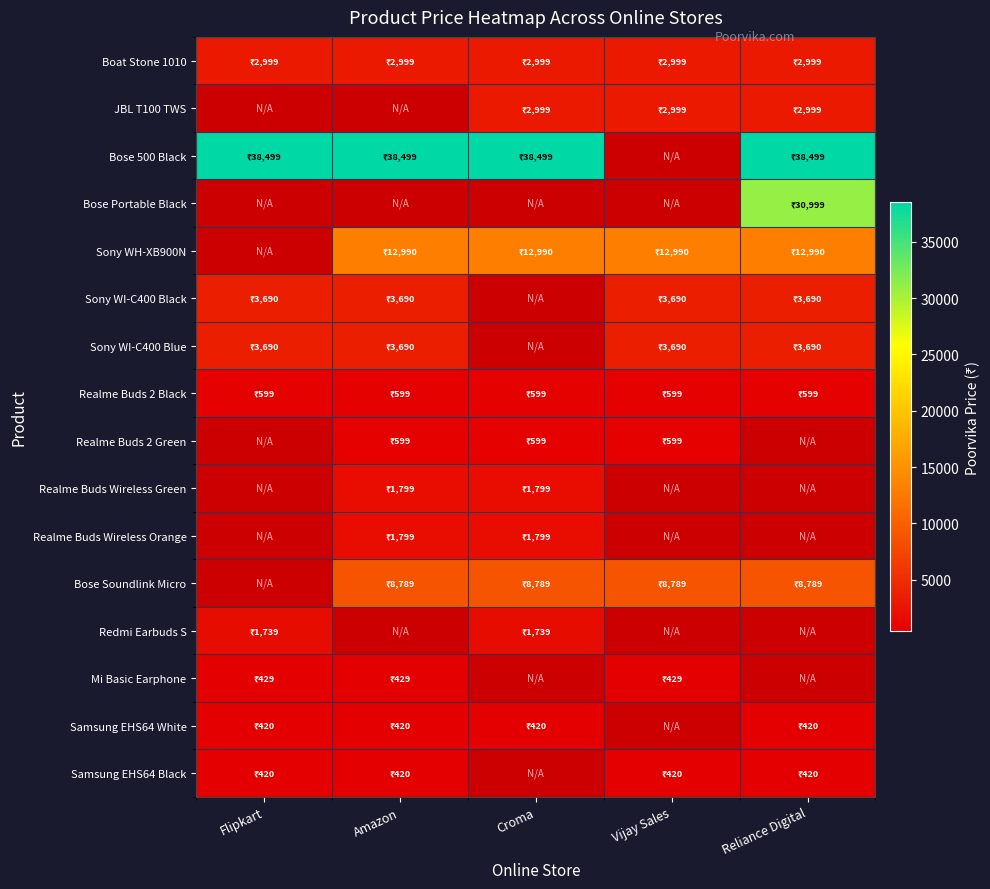

Count the number of data series in this chart.

16